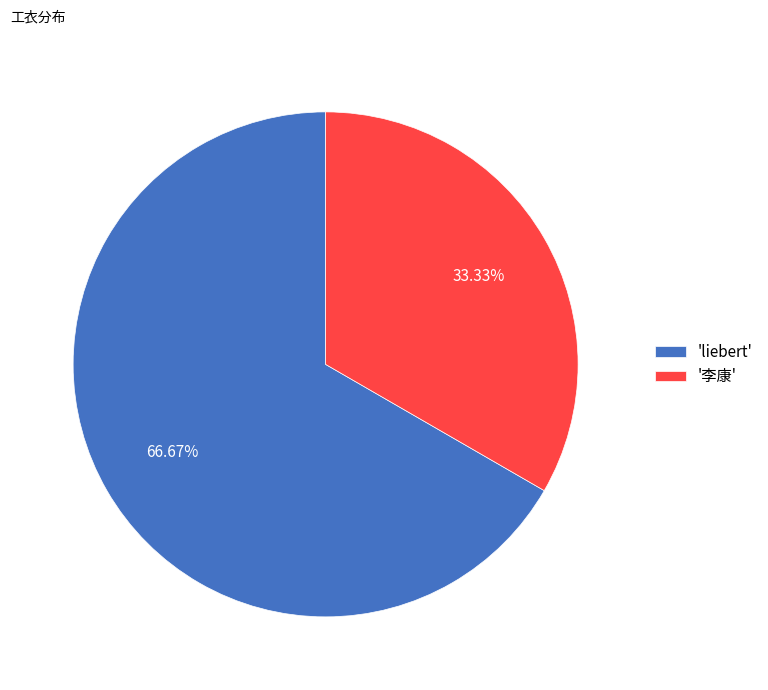

Rank the categories by value from lowest to highest.

'李康', 'liebert'